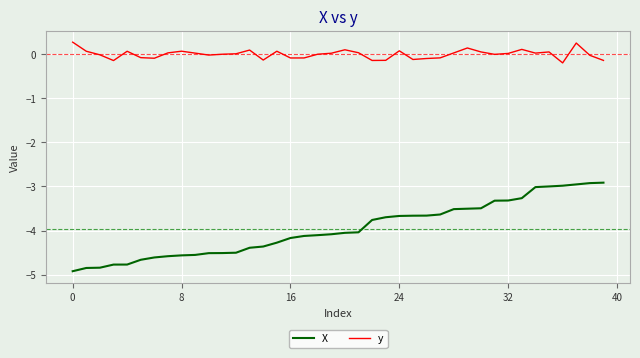

What is the greatest value displayed?

0.3